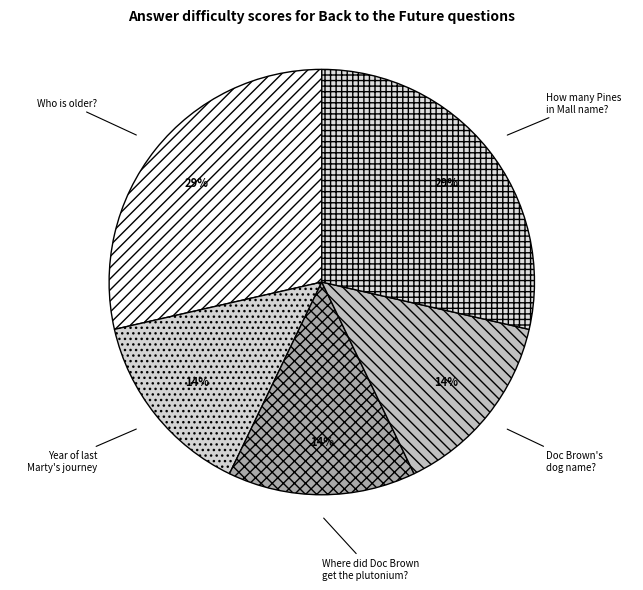

What percentage is the Who is older? slice, to the nearest percent?

29%